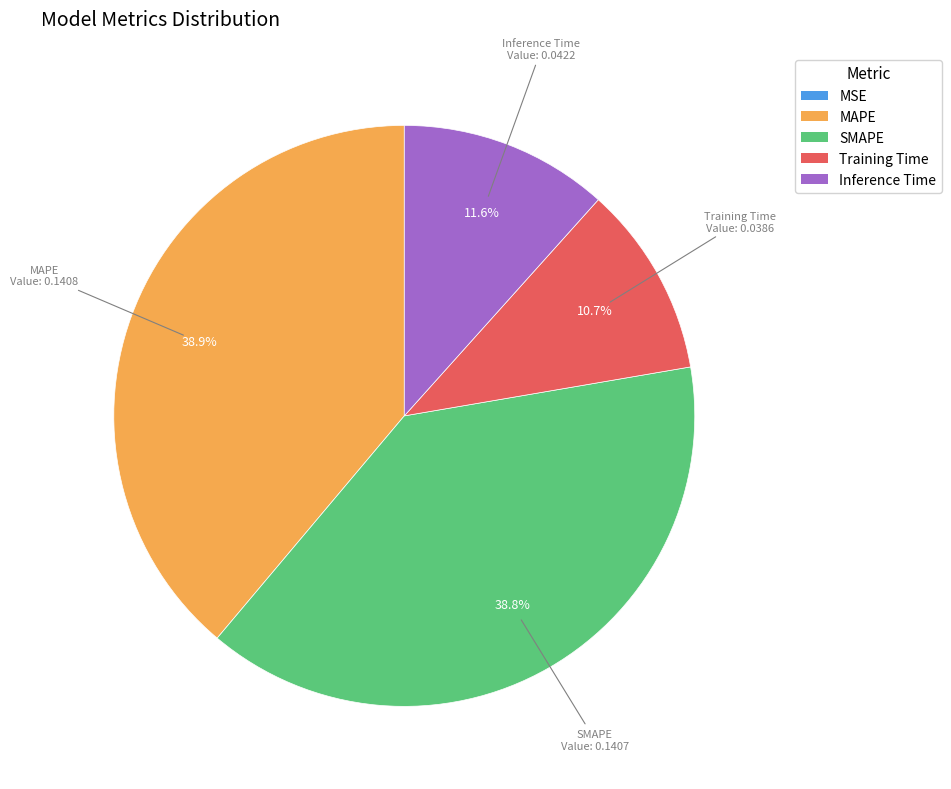

To the nearest percent, what is the combined percentage of Inference Time and SMAPE?

50%